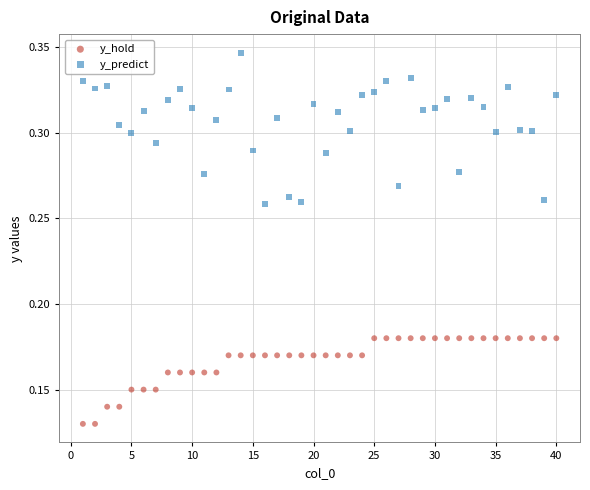

Across all data points, what is the range of X values (max minus min)?

39.0